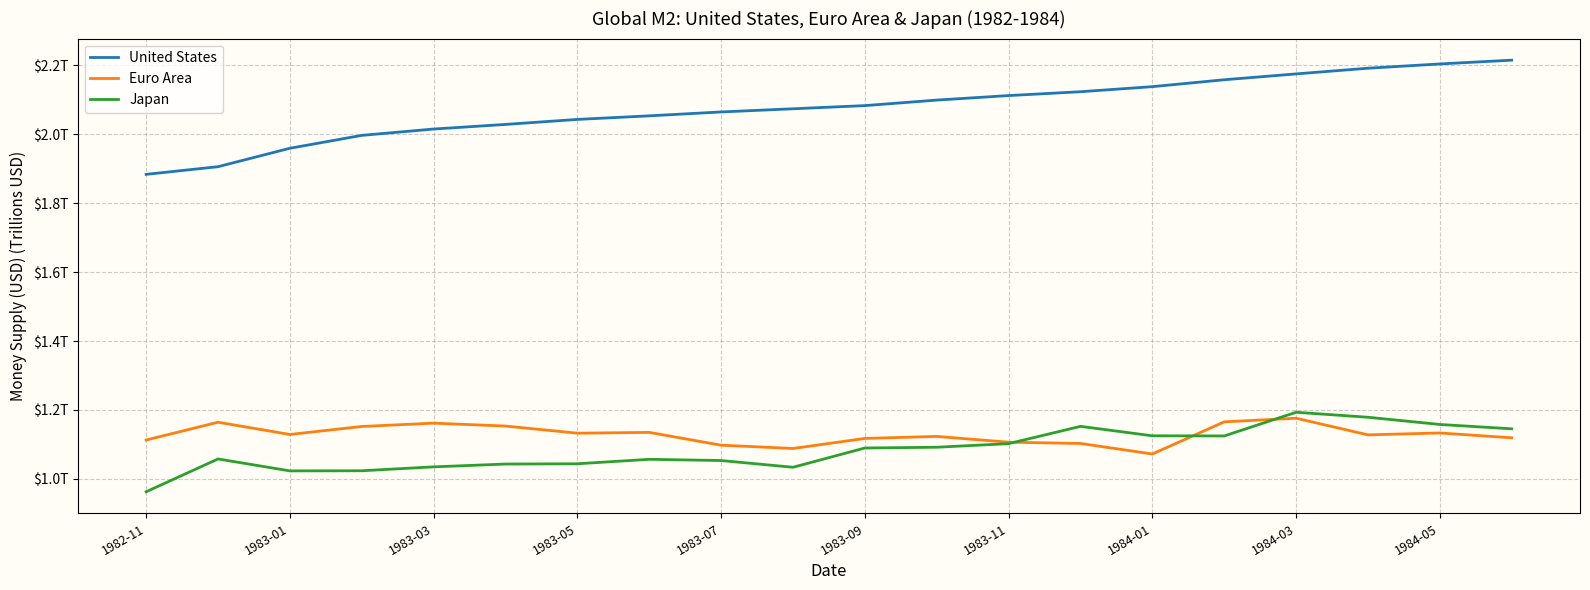

True or false: Japan and United States cross at least once.

False